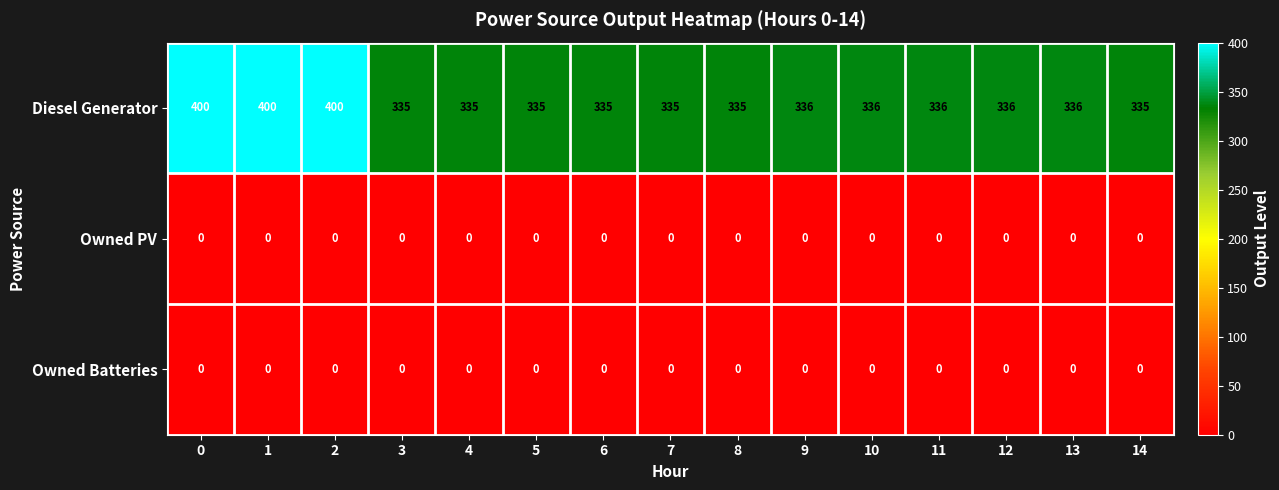

What is the difference between the Diesel Generator values at 3 and 2?

65